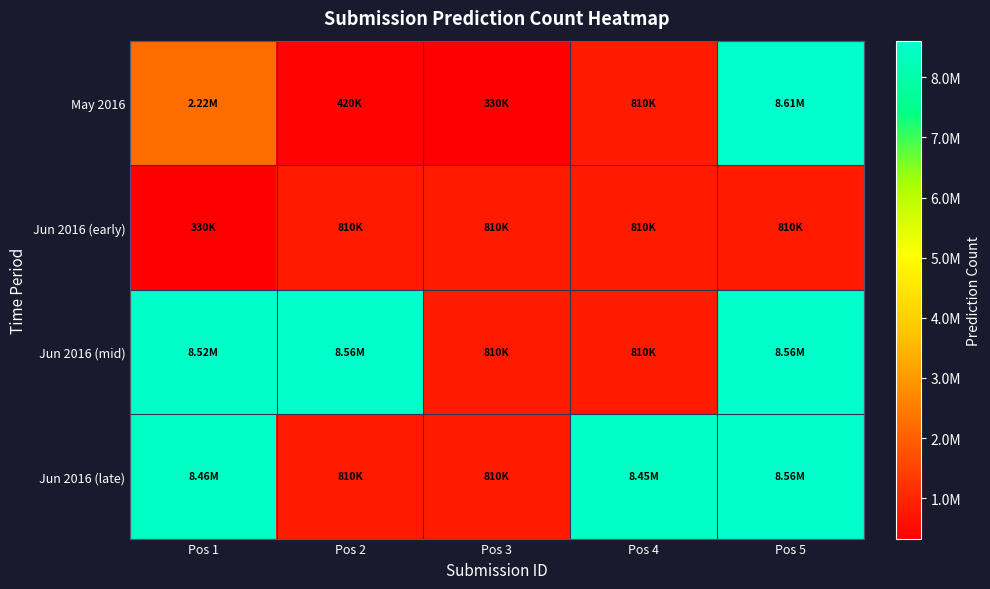

What is the total value across all series at Pos 1?

19529450